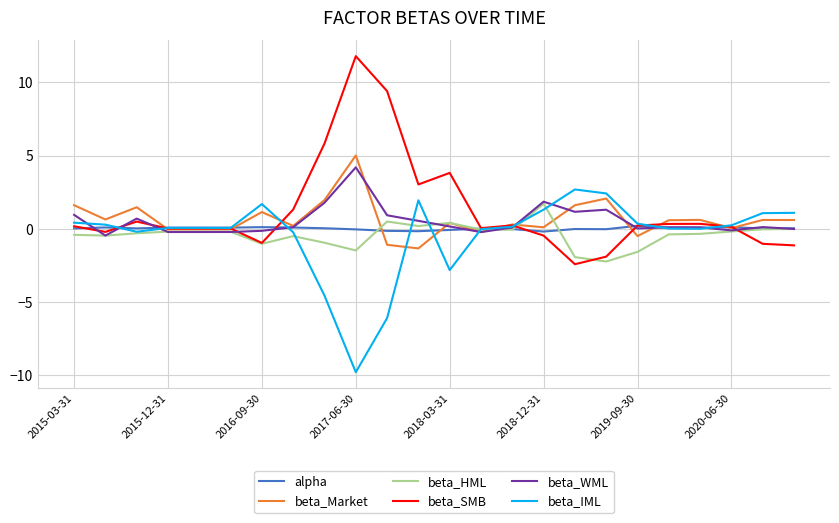

List the series in order of their peak value, lowest first.

alpha, beta_HML, beta_IML, beta_WML, beta_Market, beta_SMB